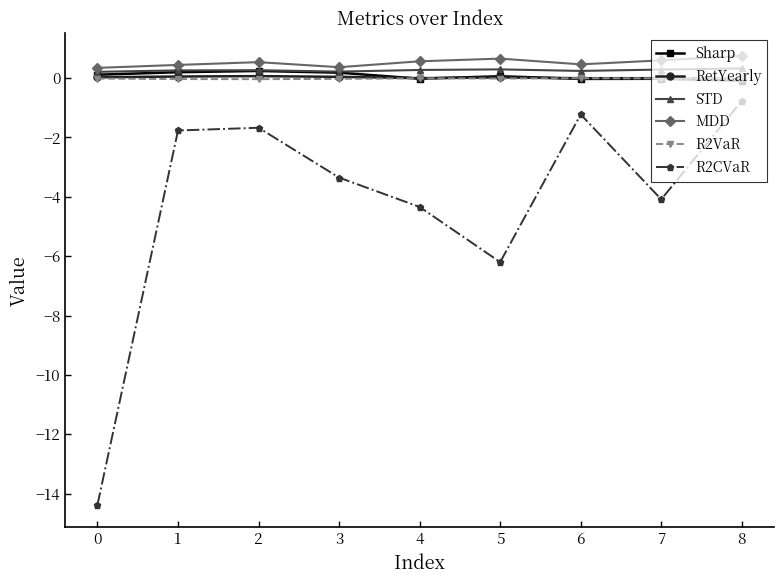

What is the maximum value for MDD?

0.7